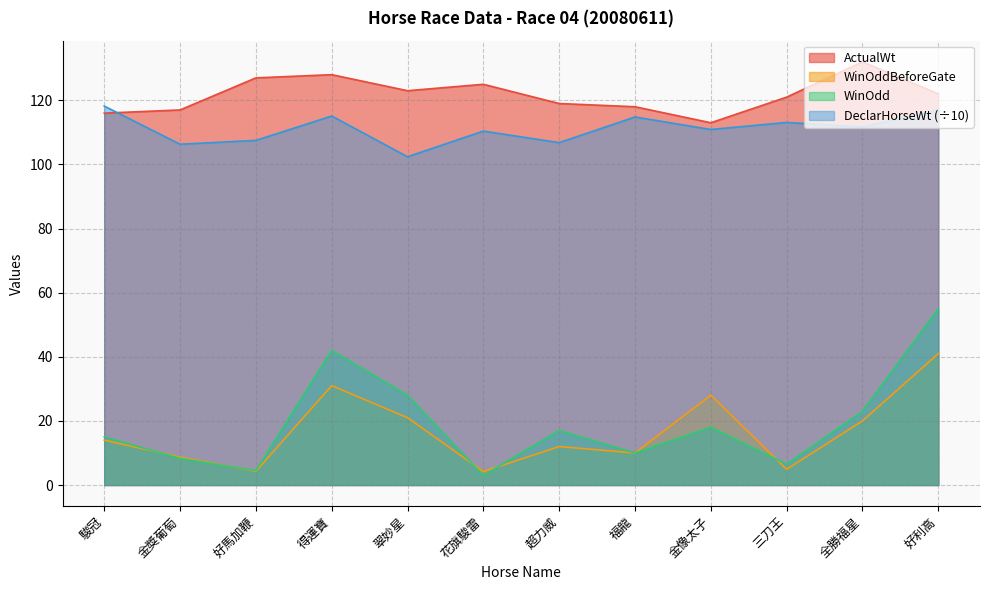

What is the label of the 1st point from the left?

駿冠